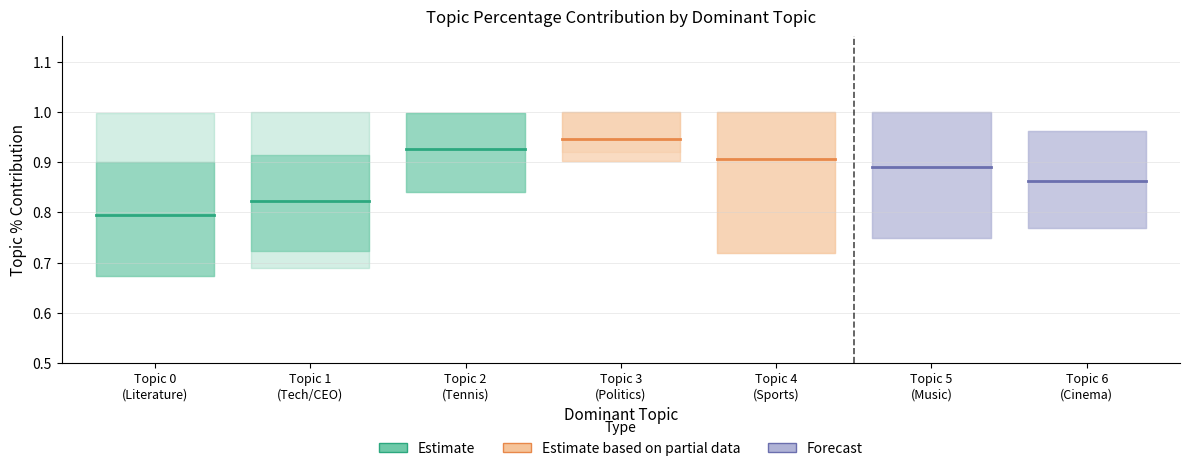

At which label does Estimate reach its minimum?

Topic 0
(Literature)